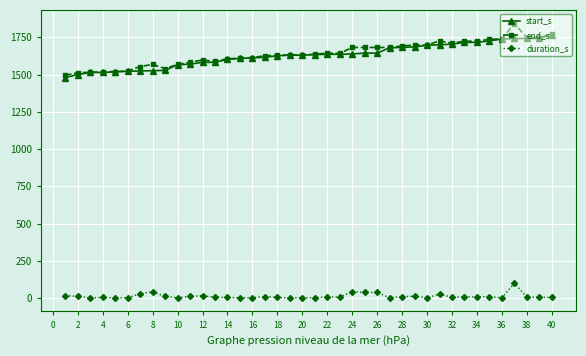

True or false: end_s has more than 2 points higher than both neighbors.

True